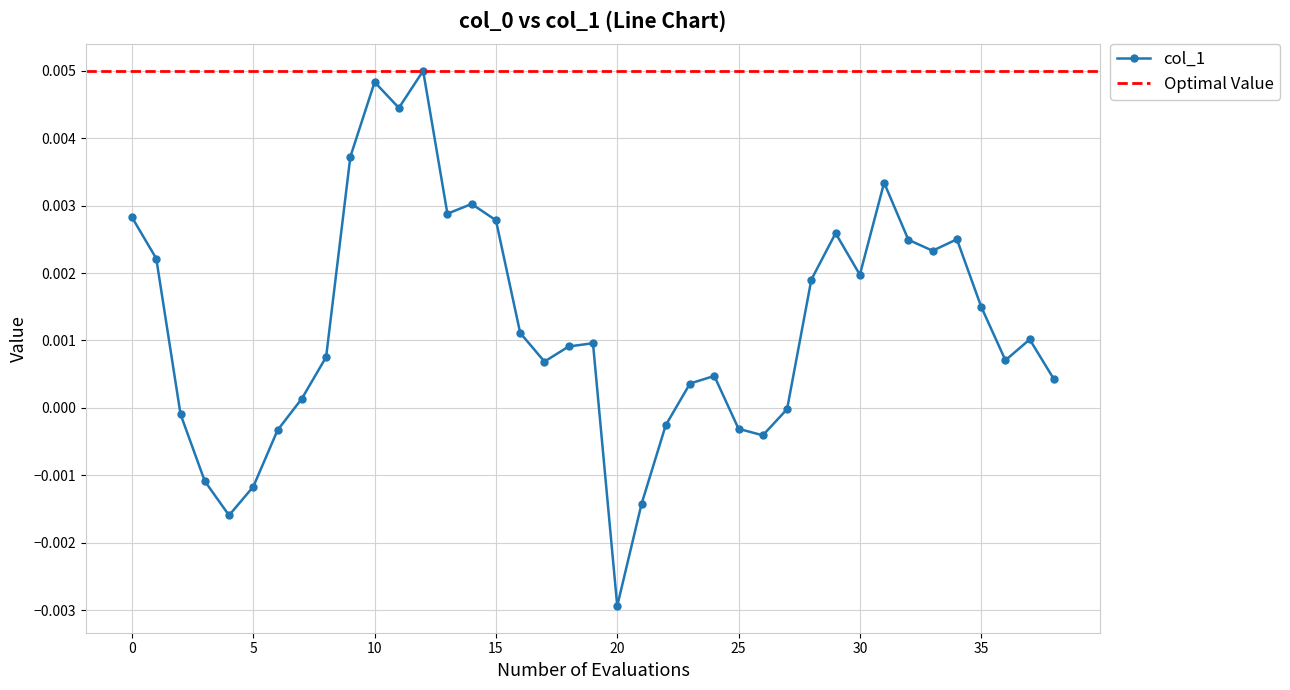

Rank the categories by value from lowest to highest.

20, 4, 21, 5, 3, 26, 6, 25, 22, 2, 27, 7, 23, 38, 24, 17, 36, 8, 18, 19, 37, 16, 35, 28, 30, 1, 33, 32, 34, 29, 15, 0, 13, 14, 31, 9, 11, 10, 12